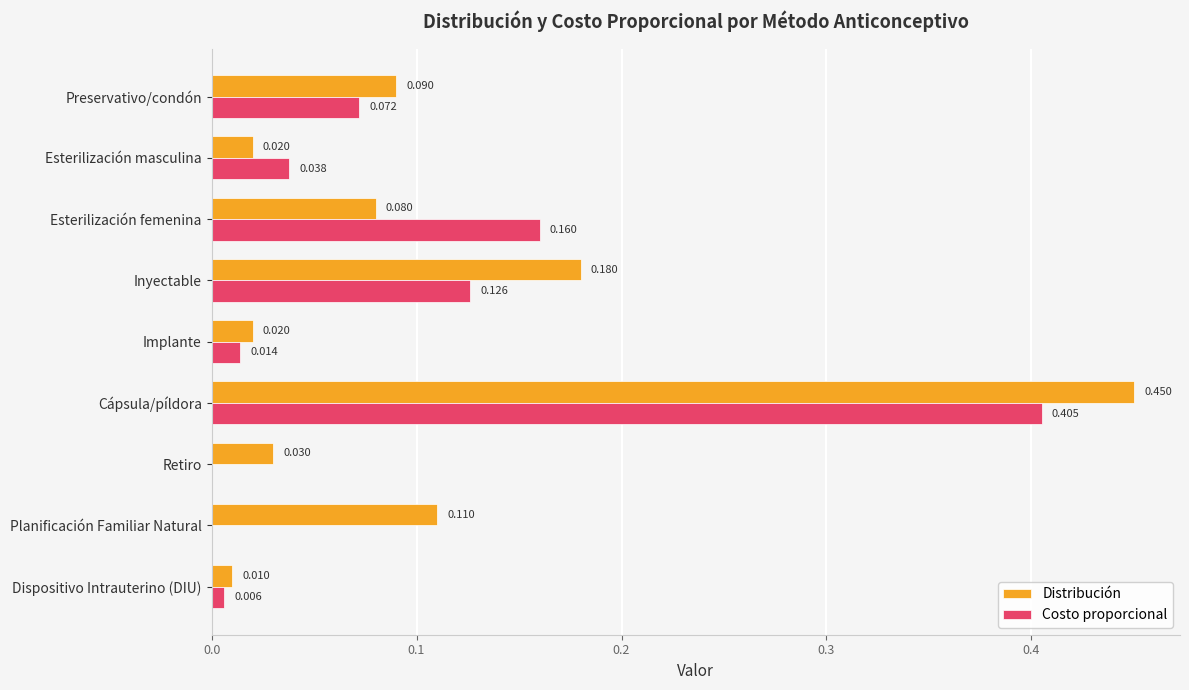

Is the value of Distribución at Esterilización masculina greater than the value of Costo proporcional at Retiro?

Yes